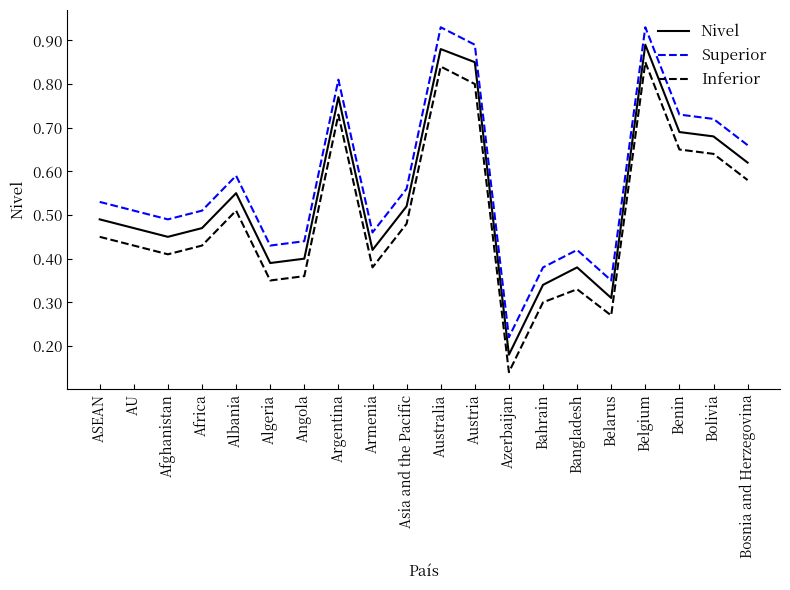

What position from the right is Africa?

17